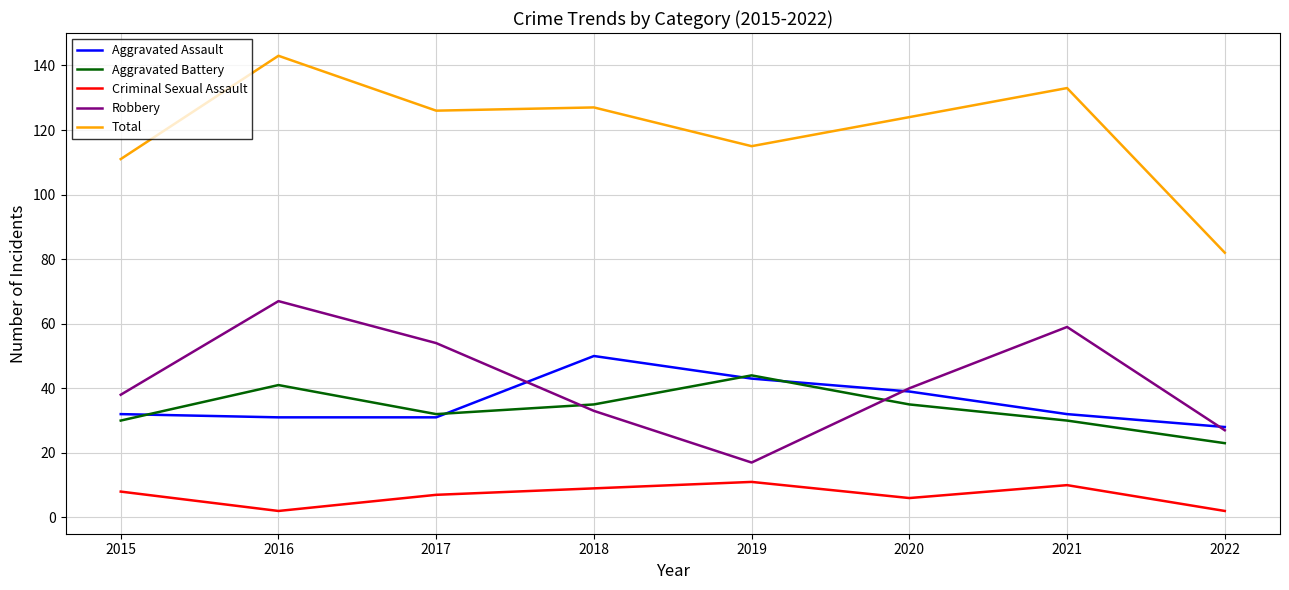

What is the total value across all series at 2015?

219